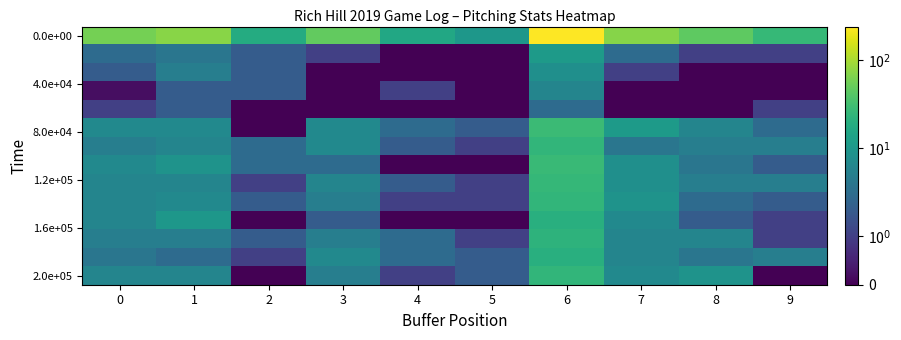

What is the maximum value shown in the chart?

242.0